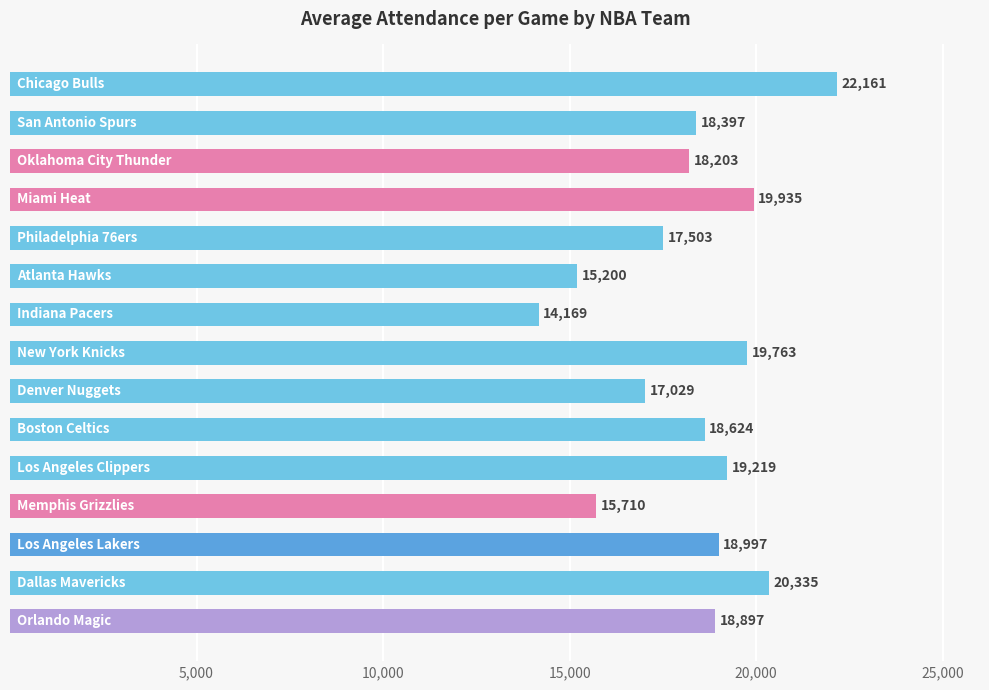

What is the value of the 9th bar from the top?

17029